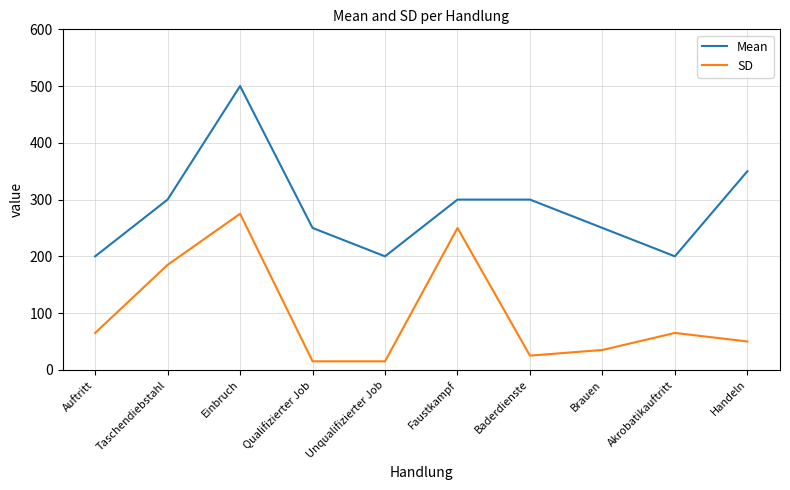

How many lines are shown in the chart?

2